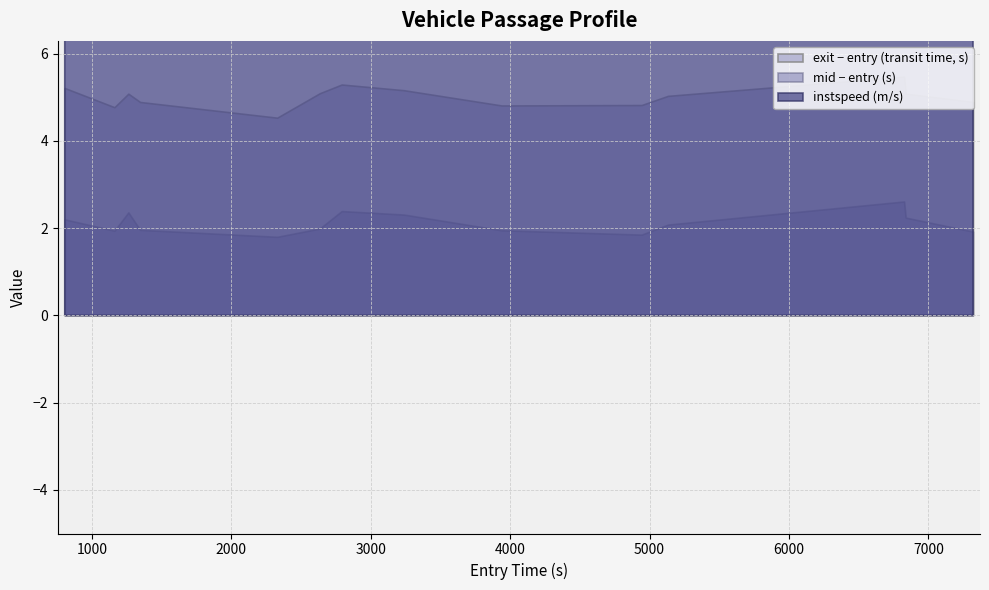

Which category has the highest value across all series?

6041